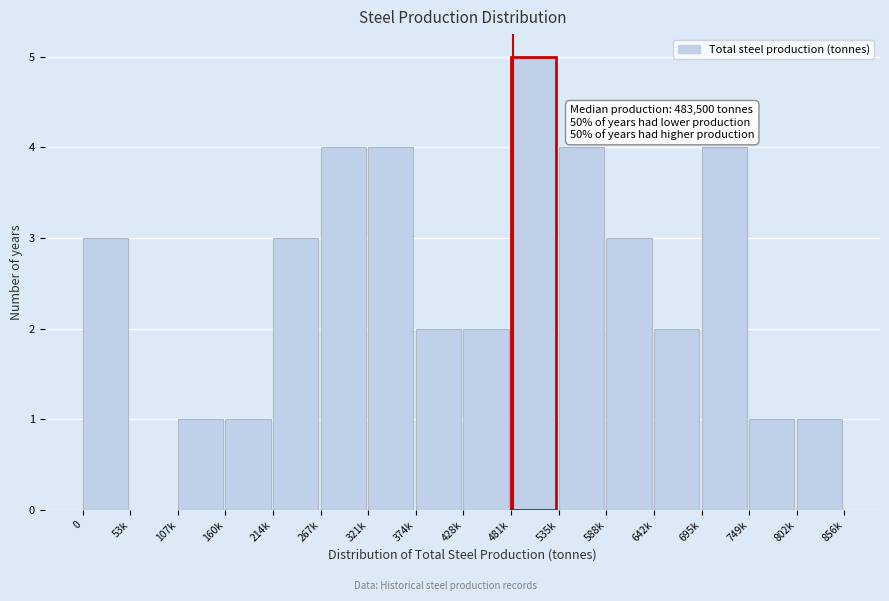

Reading right to left, transcribe all the data shown in this chart.

802k=1	749k=1	695k=4	642k=2	588k=3	535k=4	481k=5	428k=2	374k=2	321k=4	267k=4	214k=3	160k=1	107k=1	53k=0	0=3